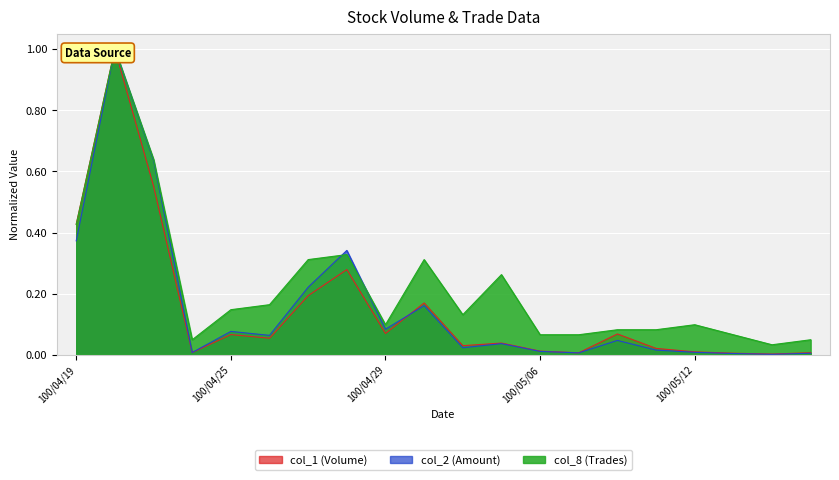

What is the difference between the second highest and second lowest values in the col_2 series?

0.6